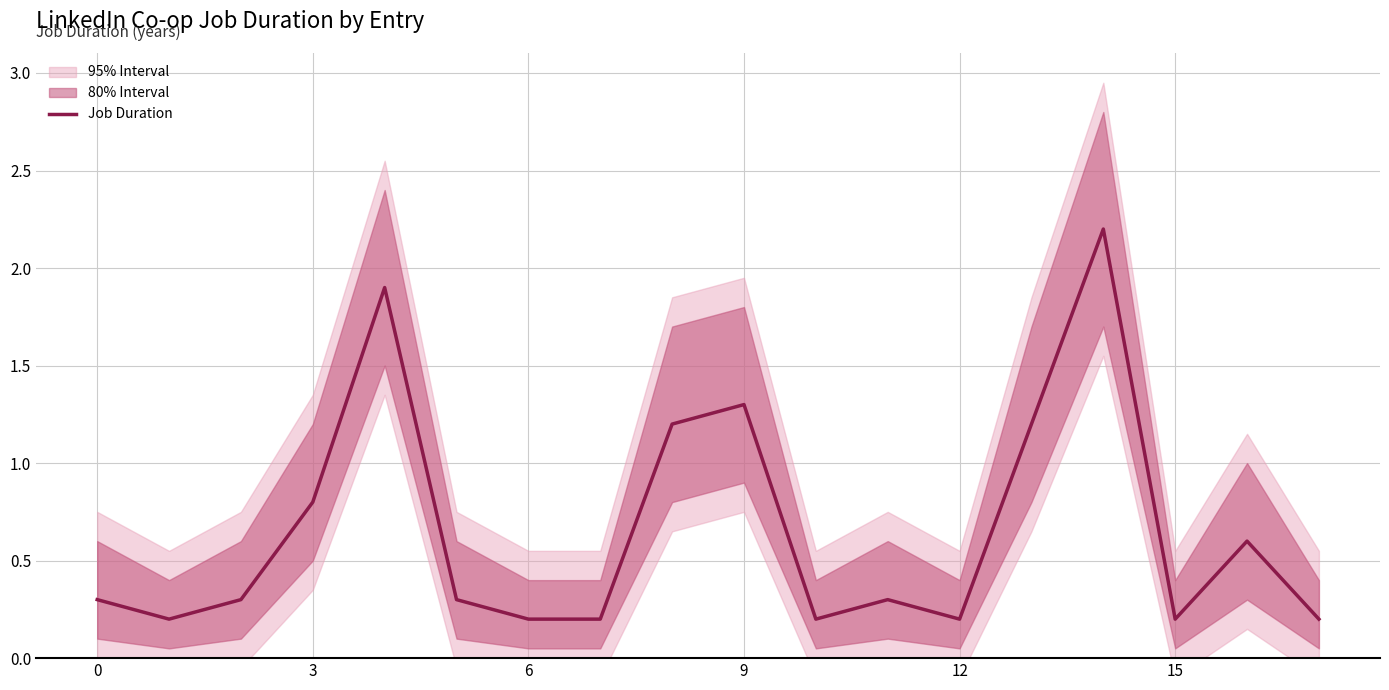

What is the approximate value at 15?

0.2